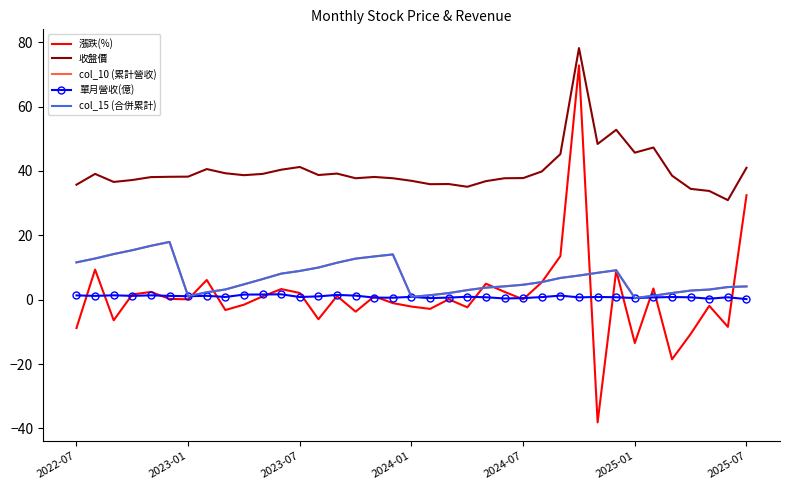

Where is col_10 (累計營收) nearest to the value 9?

2023-07